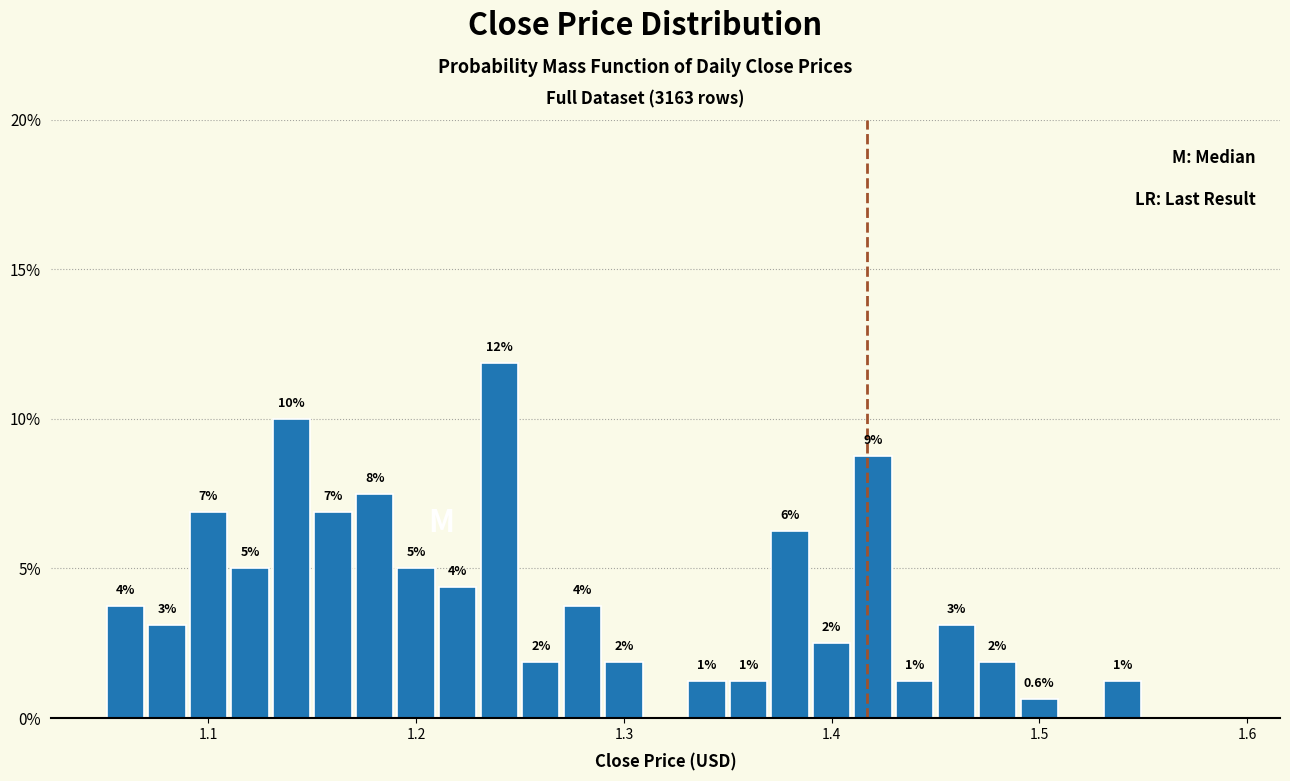

Around what value on the x-axis is the tallest bar? Give the approximate position of its centre, as read against the axis.

1.24